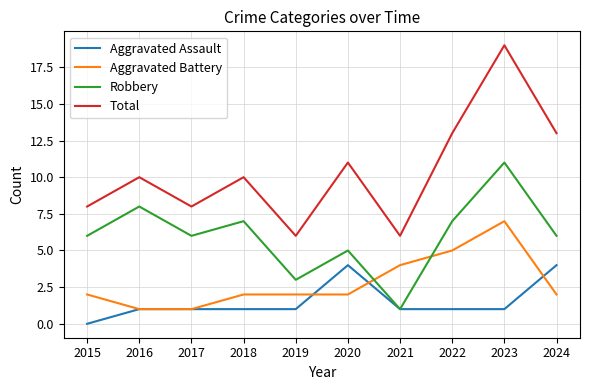

The Aggravated Battery series shows 3 at 2018. True or false?

False